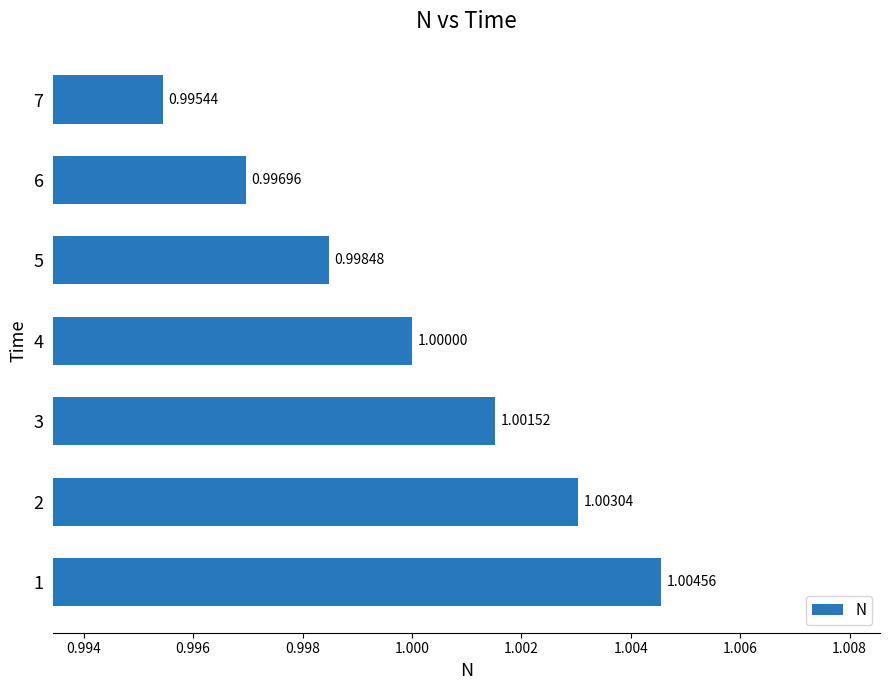

Between 6 and 4, which is larger?

4